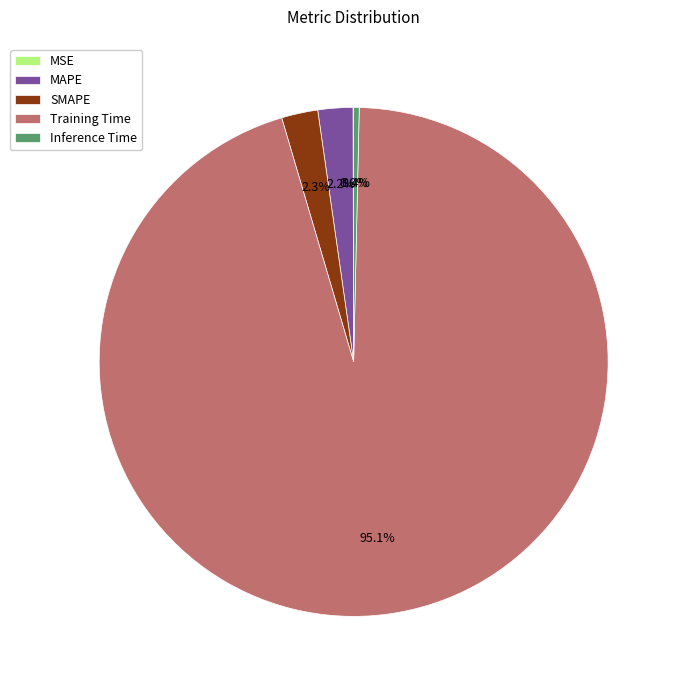

Which has a higher value, Training Time or MAPE?

Training Time